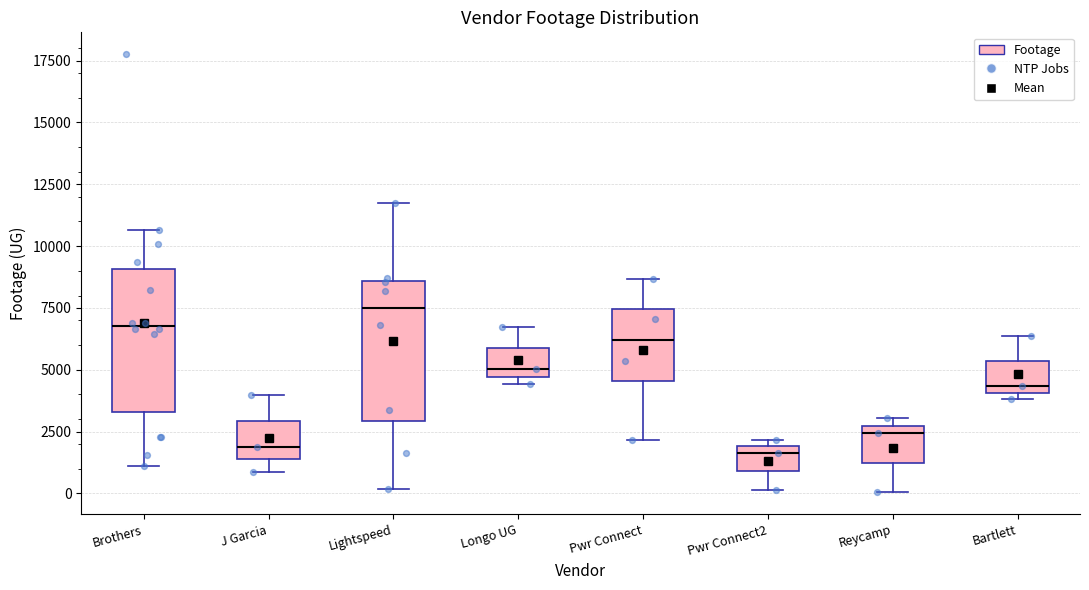

Reading left to right, transcribe this box plot: for each box, give where its median line is, the range the box spans, and where its two whiskers end, as read against the y-axis. The values are not printed on the chart, so give them approximately, as read against the axis.

Brothers: median 7000, box 3500 to 9000, whiskers 1000 to 10500
J Garcia: median 2000, box 1500 to 3000, whiskers 1000 to 4000
Lightspeed: median 7500, box 3000 to 8500, whiskers 0 to 12000
Longo UG: median 5000, box 4500 to 6000, whiskers 4500 (just below the box's lower edge) to 6500
Pwr Connect: median 6000, box 4500 to 7500, whiskers 2000 to 8500
Pwr Connect2: median 1500, box 1000 to 2000, whiskers 0 to 2000 (just above the box's upper edge)
Reycamp: median 2500 (just below the box's upper edge), box 1000 to 2500, whiskers 0 to 3000
Bartlett: median 4500, box 4000 to 5500, whiskers 4000 (just below the box's lower edge) to 6500